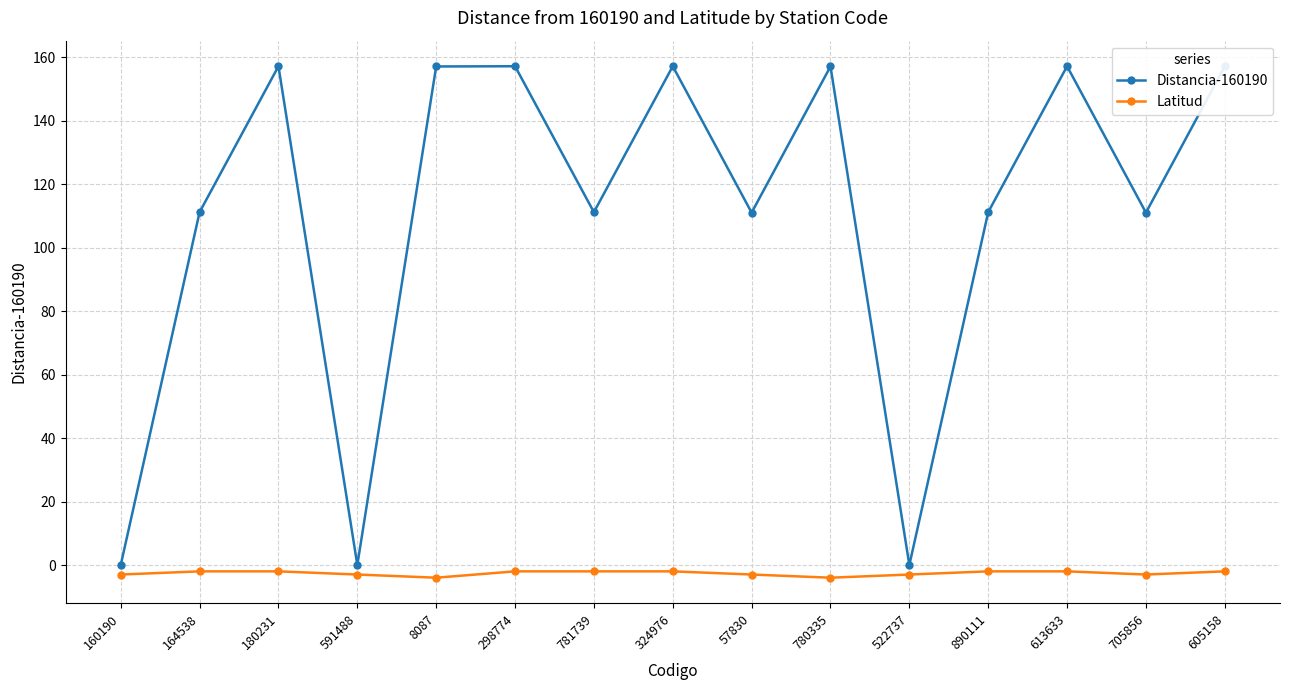

What is the spread (max minus min) of values at 298774?

159.2